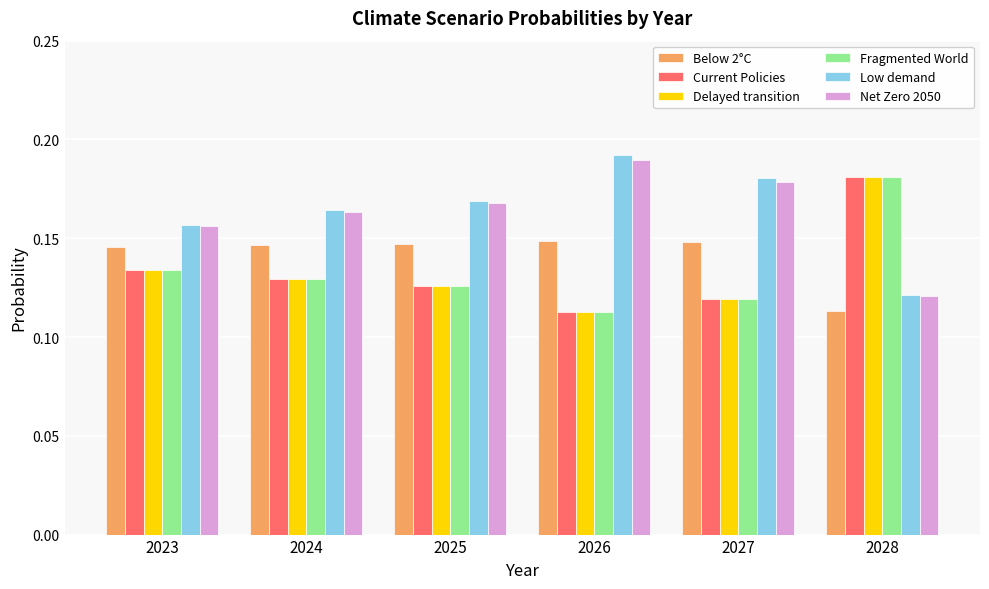

Is it true that Fragmented World equals 0.2 at 2025?

False